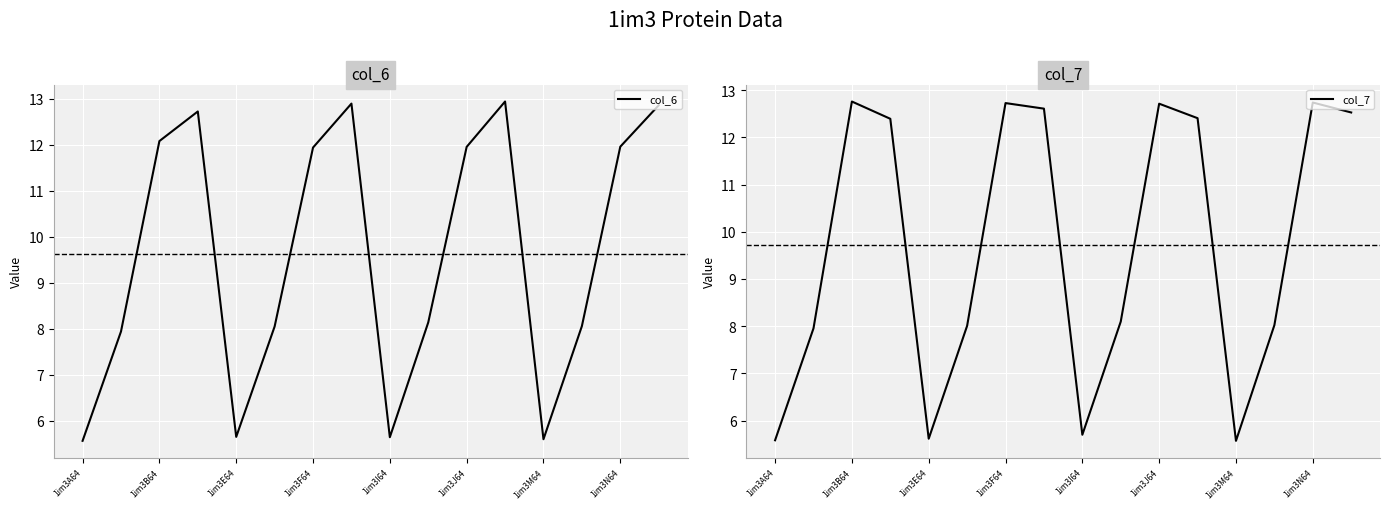

What is the difference between the col_7 values at 1im3I64 and 1im3B64?

7.1